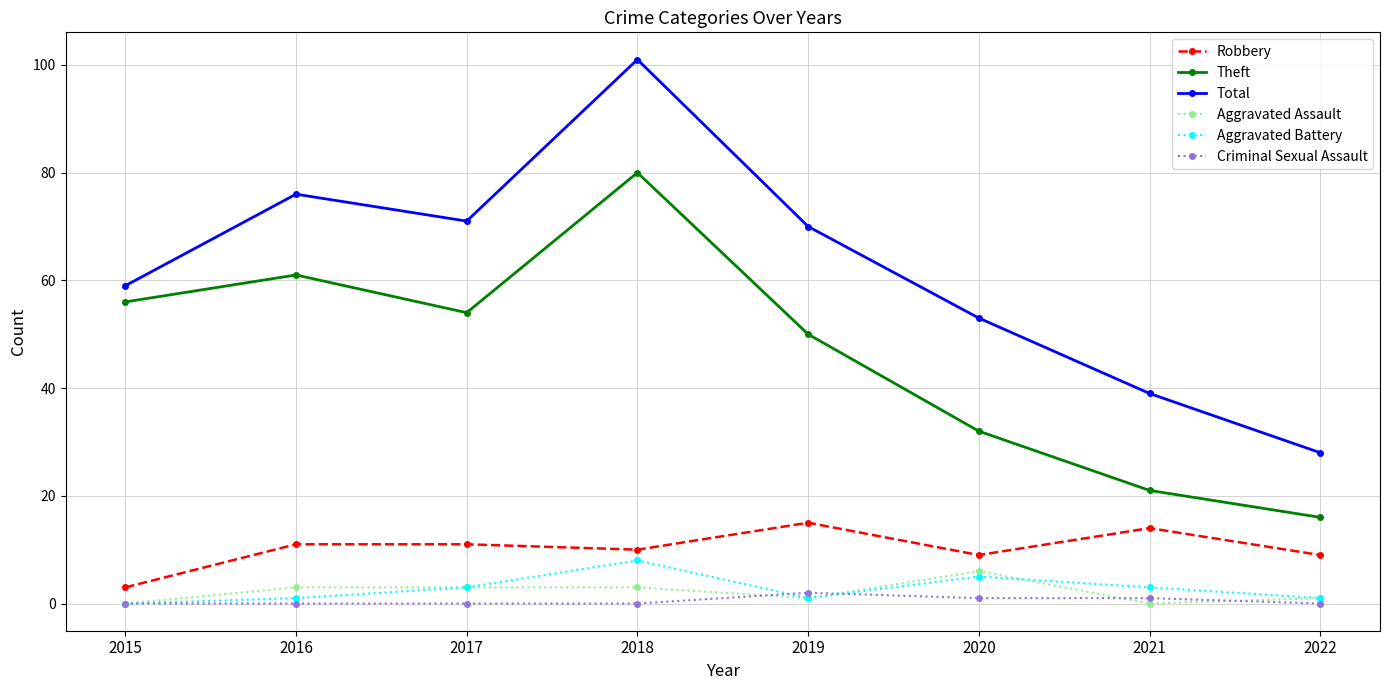

The Theft series shows 81 at 2015. True or false?

False